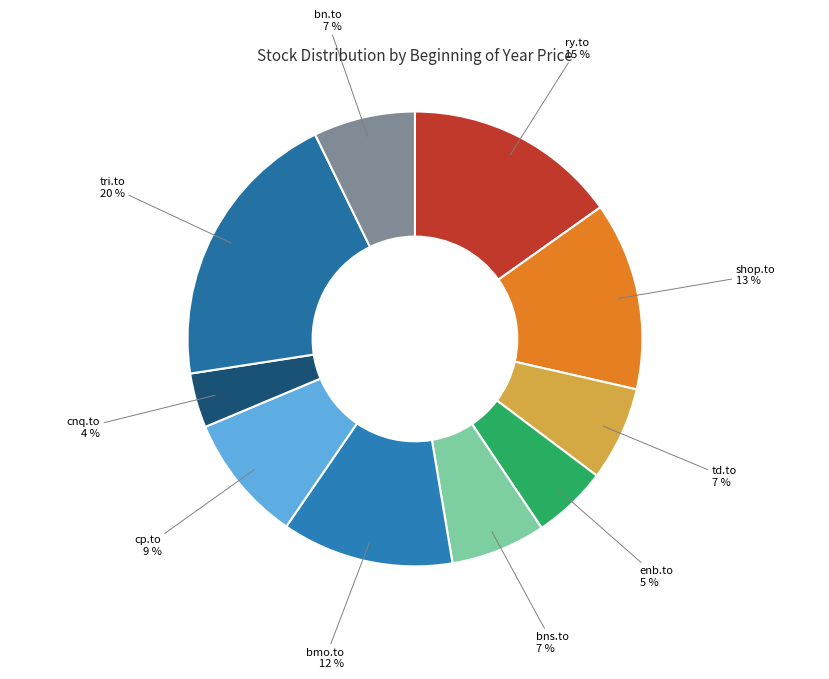

To the nearest percent, what is the average slice percentage?

10%